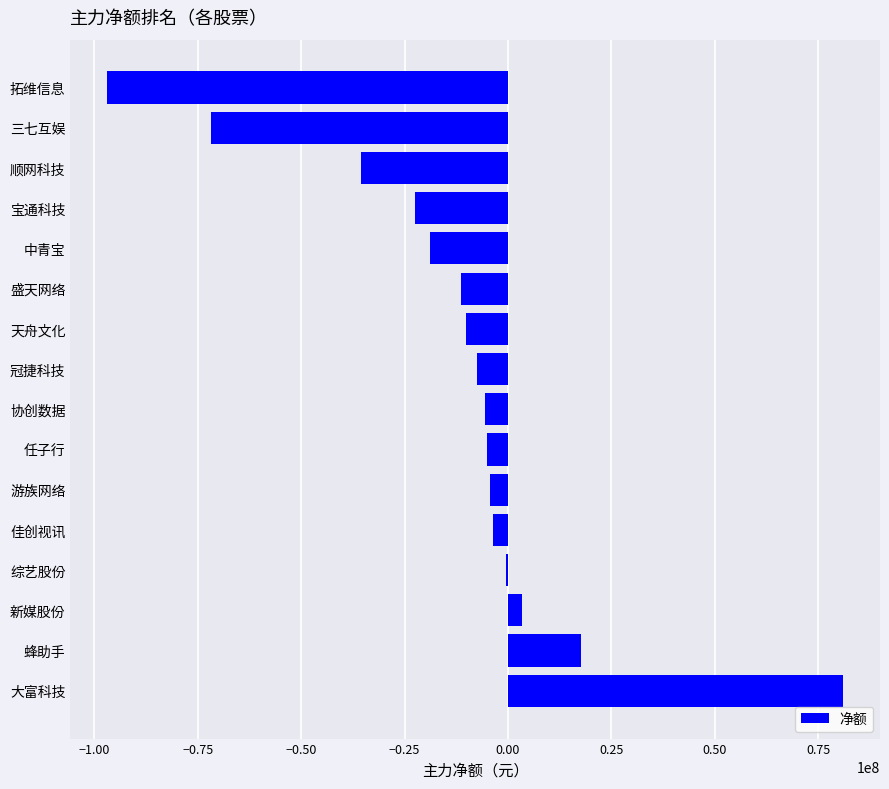

At which label is the value closest to -7936144?

冠捷科技